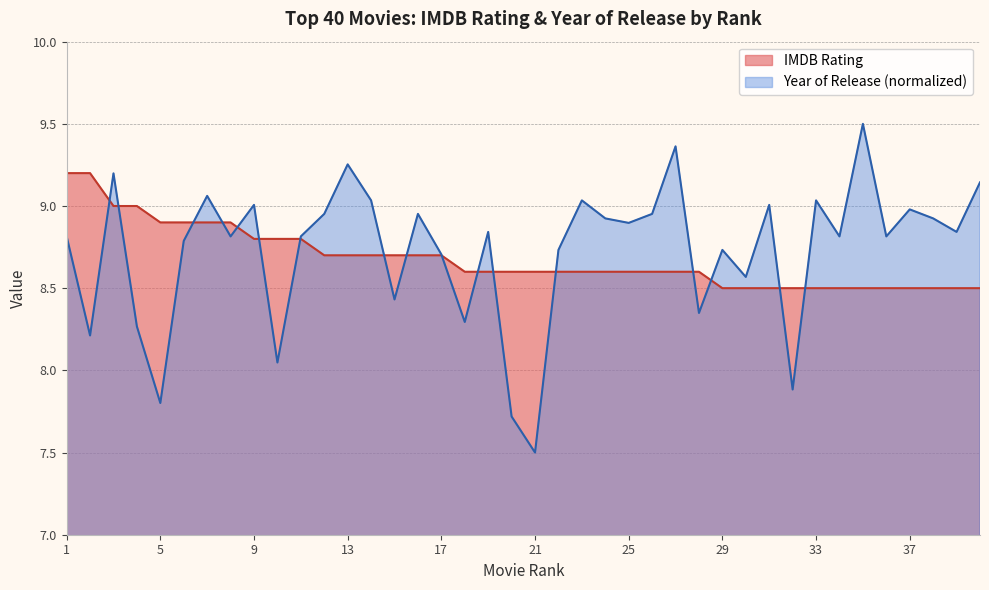

The value of Year of Release (normalized) at 12 is 9.0. True or false?

True